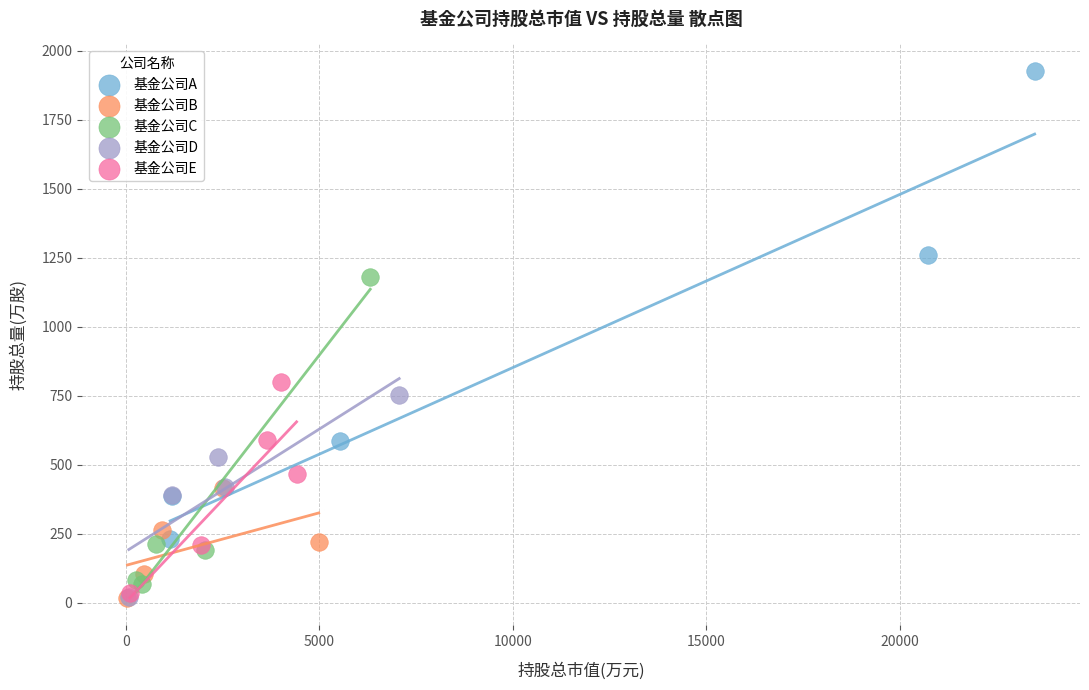

Which series contains the highest Y value?

基金公司A